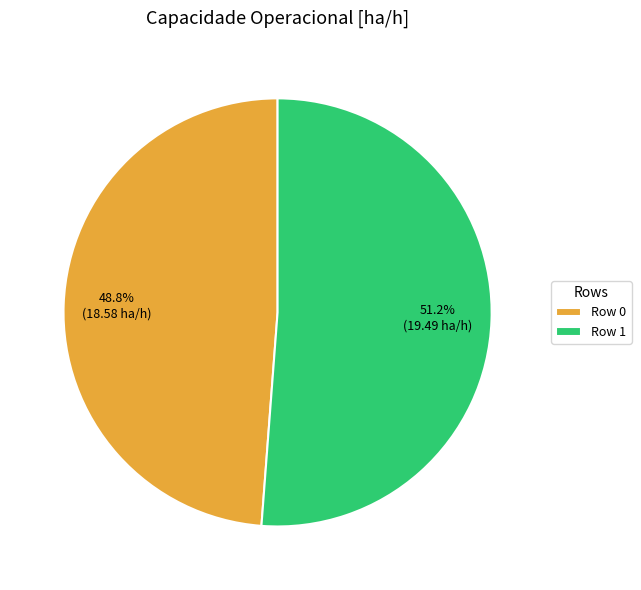

What is the total percentage of Row 0 and Row 1?

100.0%